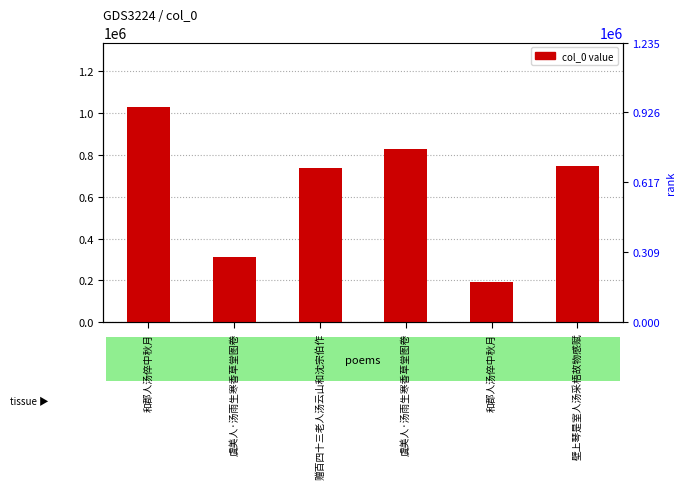

What is the difference between the maximum and minimum values?

837782